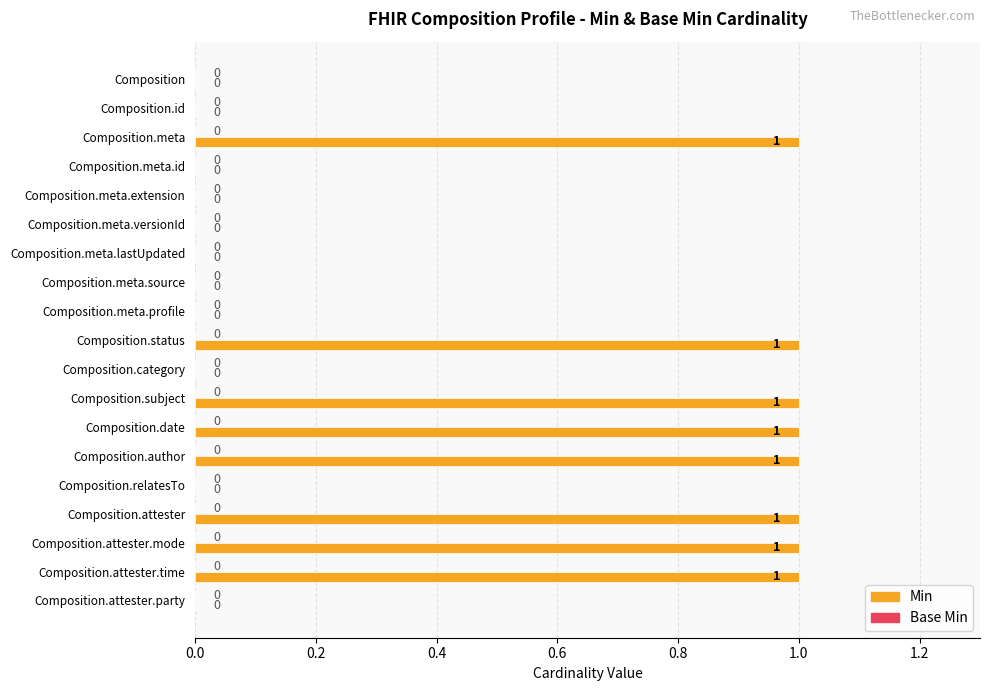

Approximately how many times larger is the value at Composition.meta compared to Composition.status?

1.0